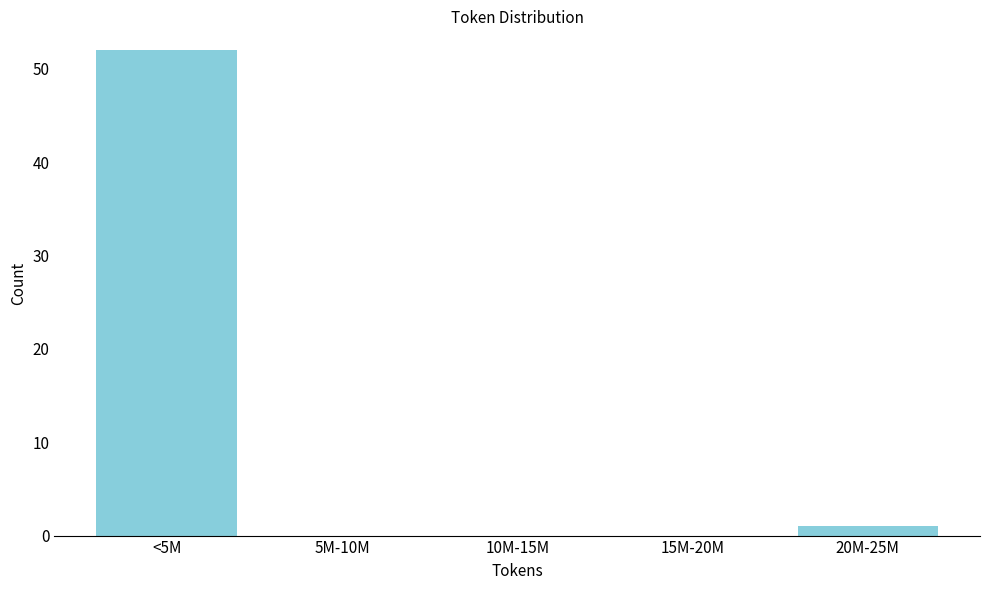

Reading left to right, transcribe all the data shown in this chart.

<5M=52	5M-10M=0	10M-15M=0	15M-20M=0	20M-25M=1